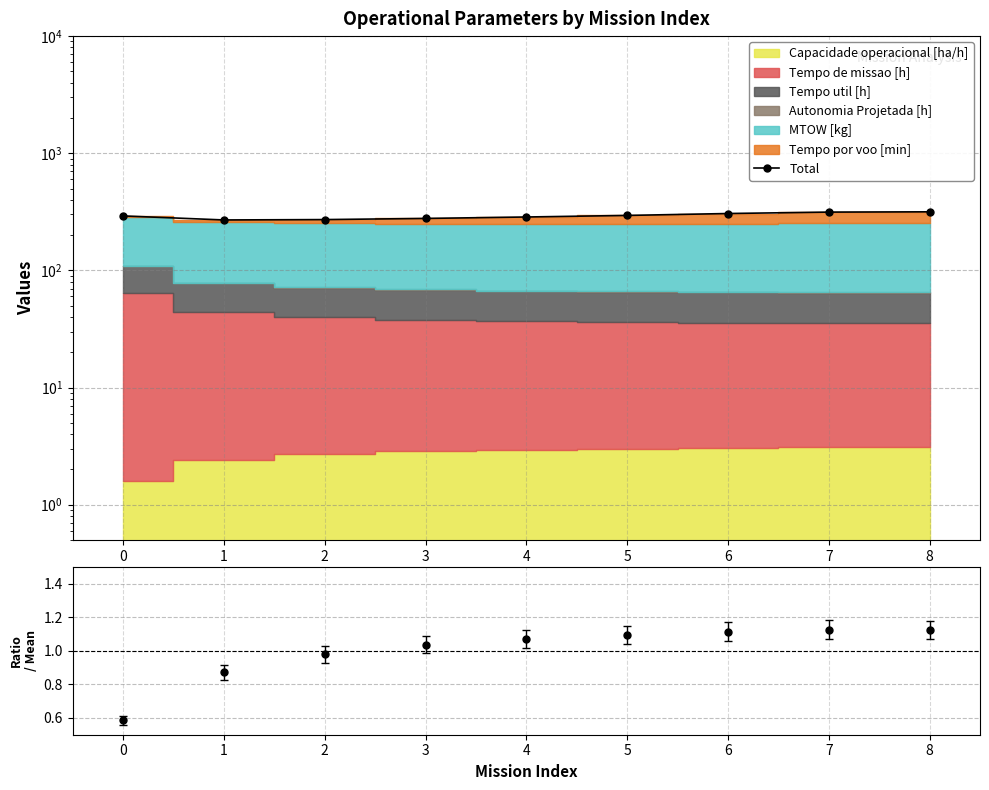

How many data points does each series have?

9